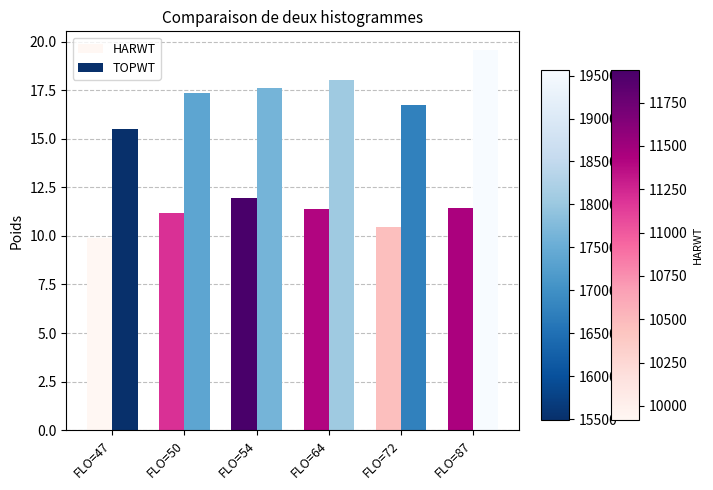

The value of HARWT at FLO=50 is 11.2. True or false?

True